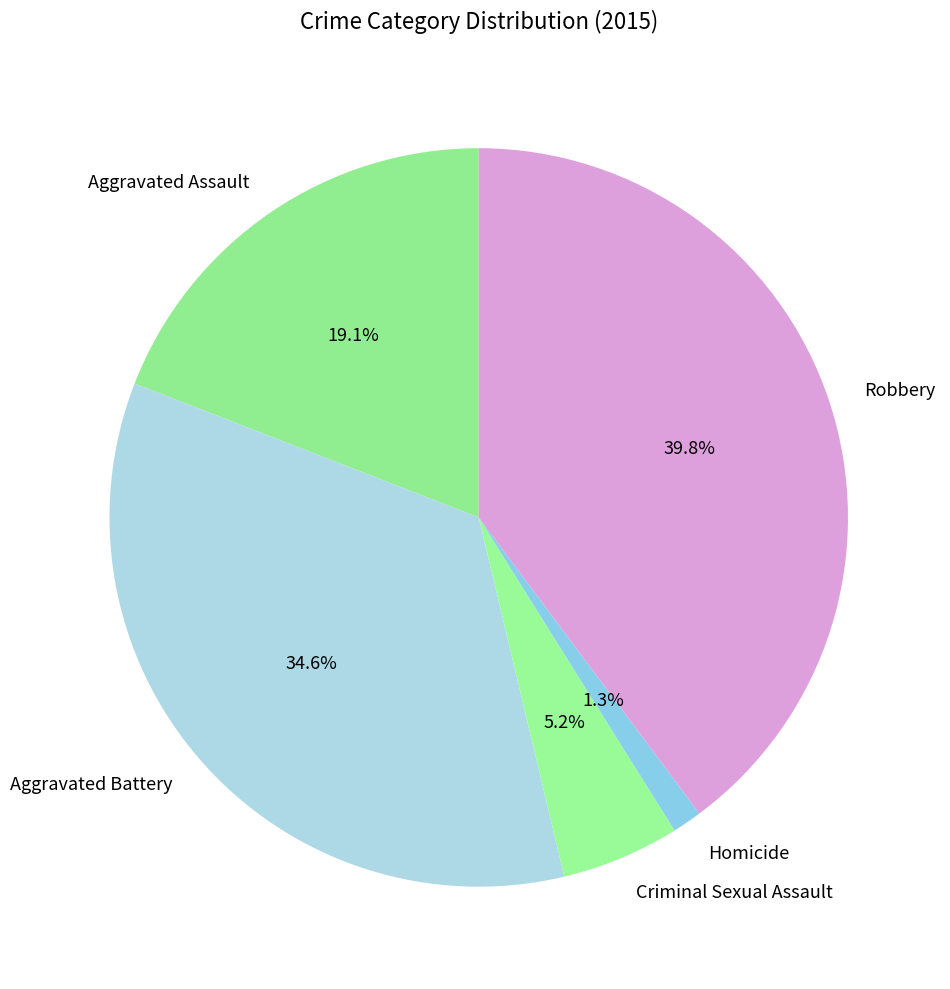

What percentage is NOT represented by Aggravated Battery?

65.4%